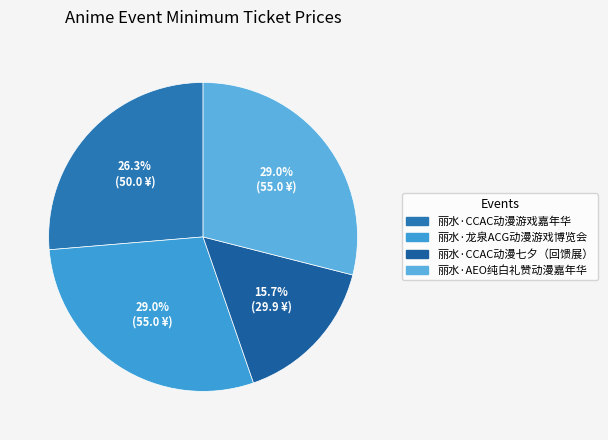

To the nearest percent, what percentage of the pie is 丽水·AEO纯白礼赞动漫嘉年华?

29%